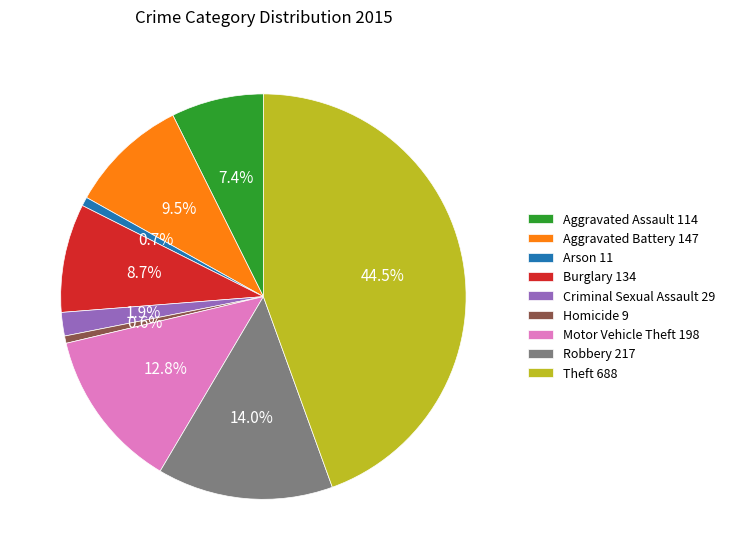

Is Burglary the majority of the pie?

No